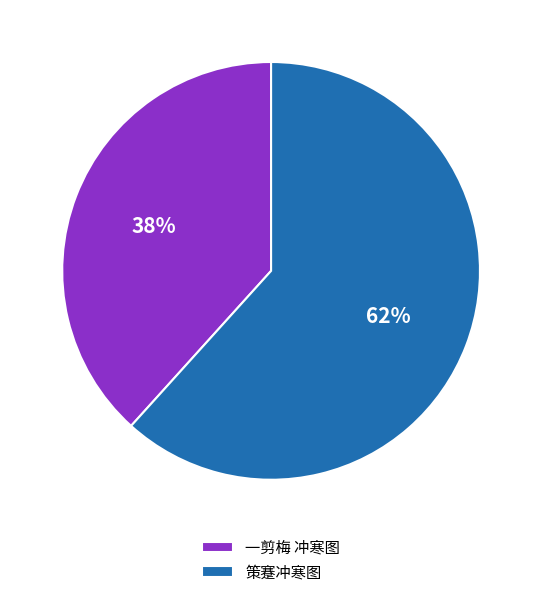

Which category has the biggest portion of the pie?

策蹇冲寒图